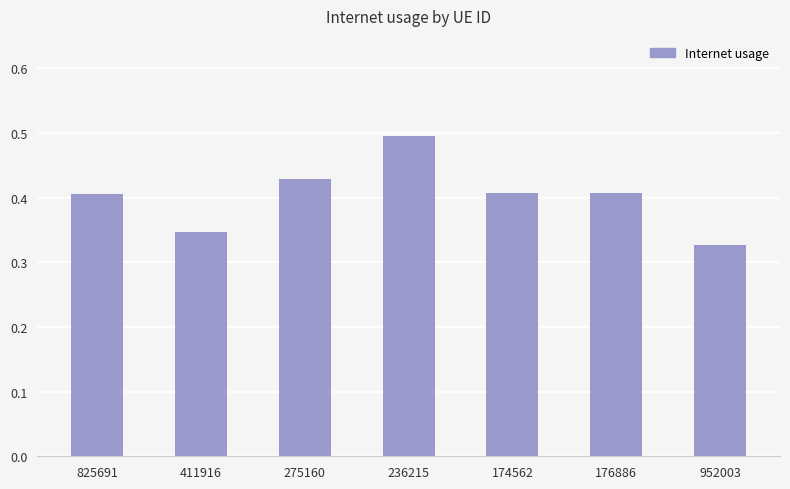

The value at 275160 is 0.2. True or false?

False